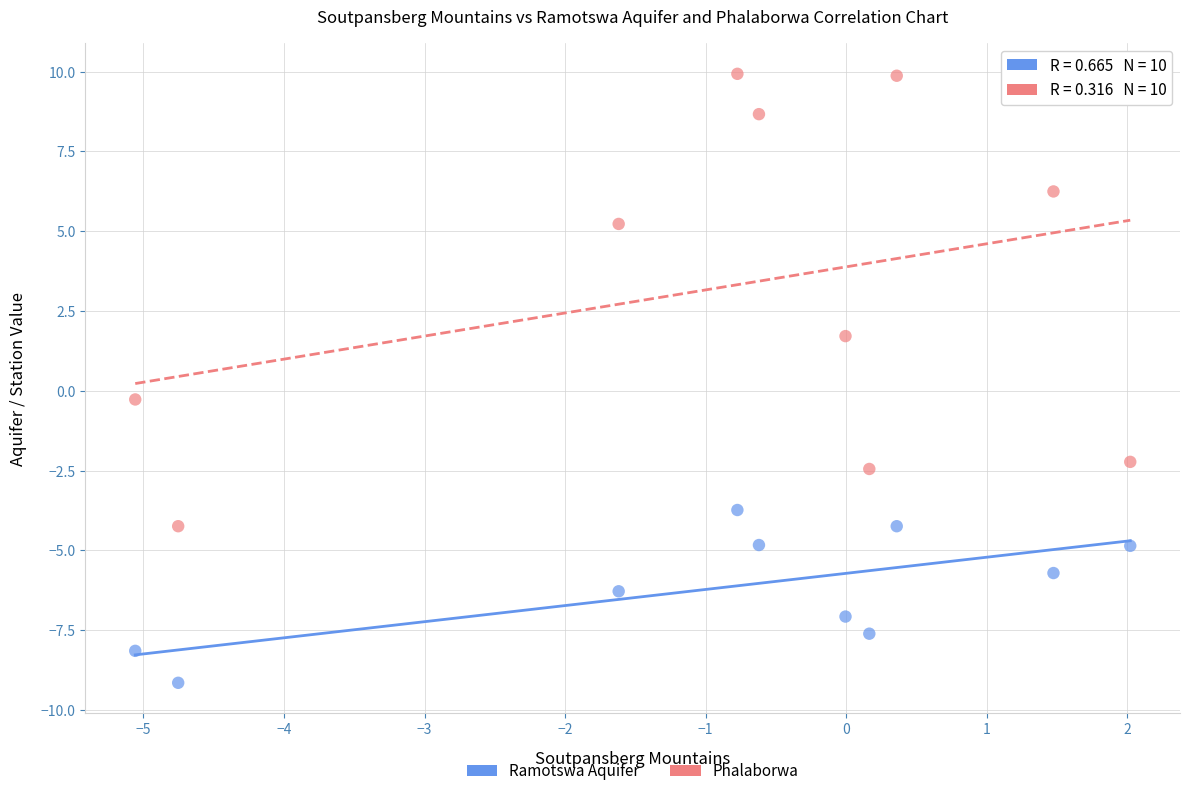

Which series has the largest Y range (max minus min)?

Phalaborwa